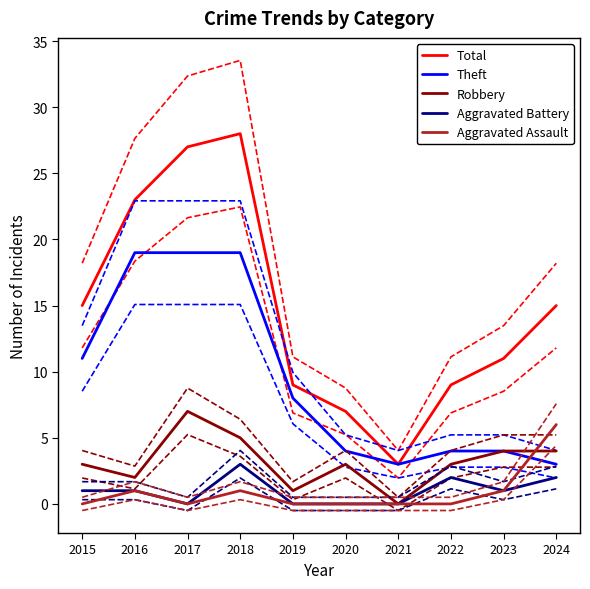

How many values in Aggravated Battery are above zero?

6